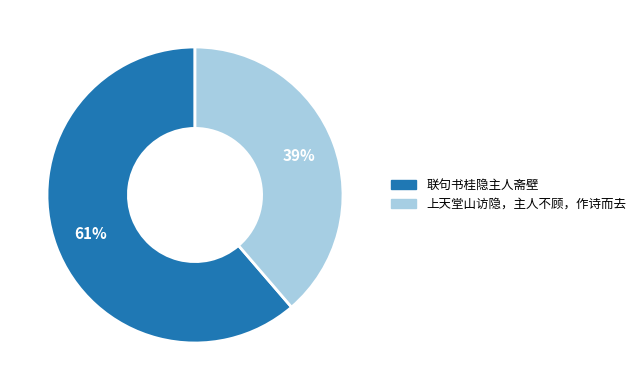

Which slice is the largest?

联句书桂隐主人斋壁